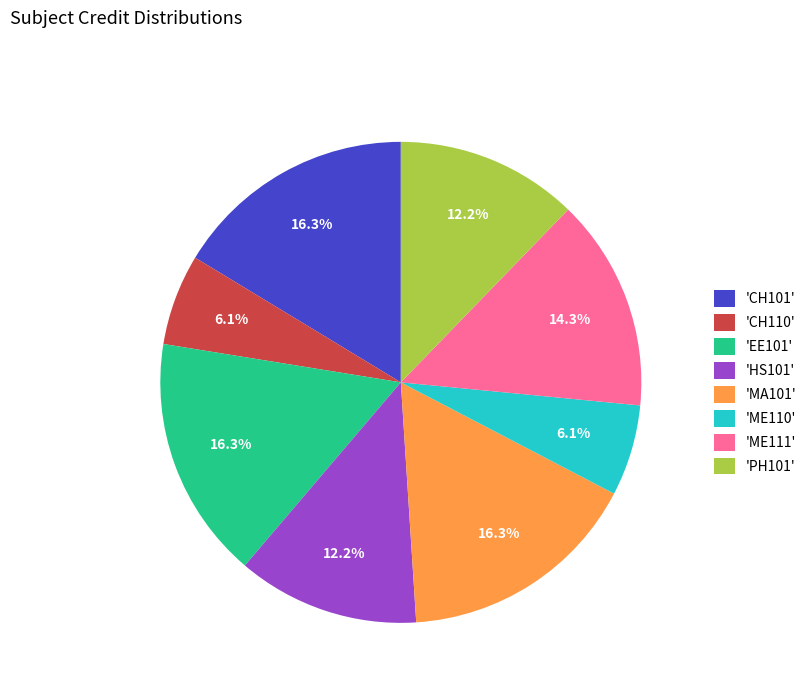

Approximately how many times larger is the value at 'ME111' compared to 'ME110'?

2.3